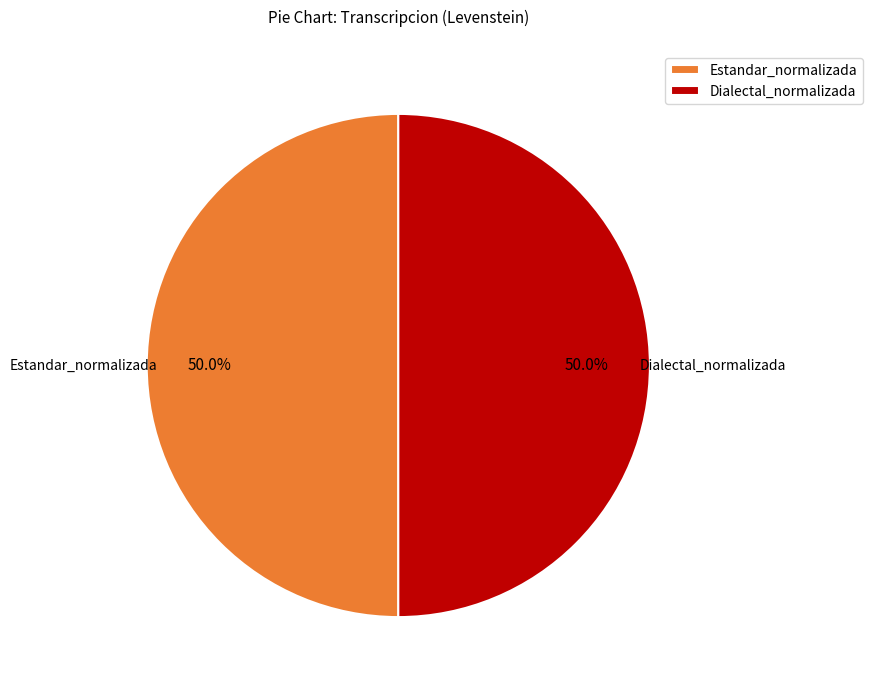

True or false: Dialectal_normalizada accounts for 44% of the total.

False